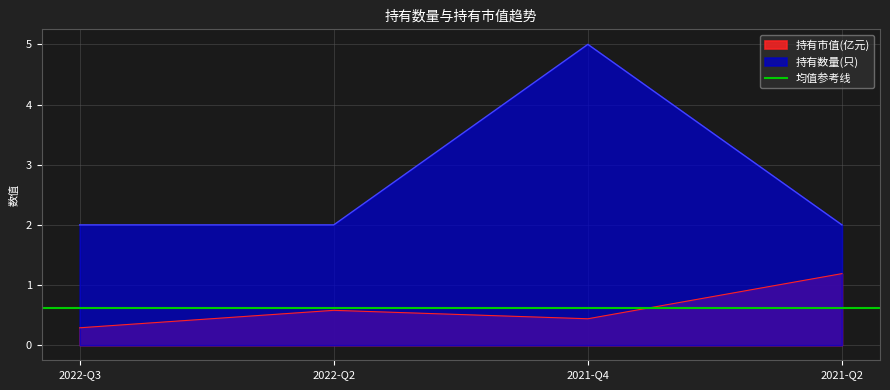

What is the greatest value displayed?

5.0